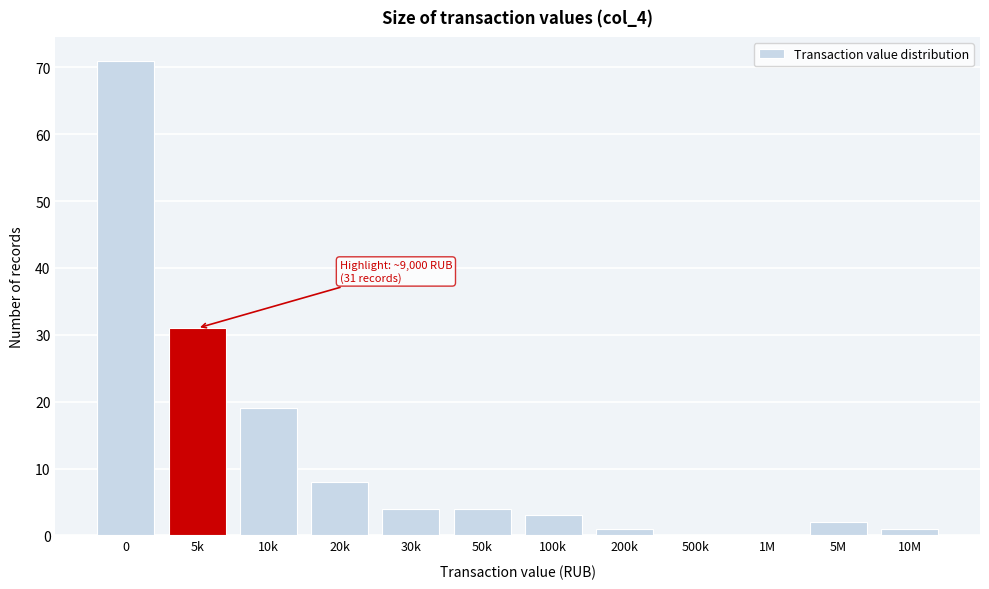

Reading right to left, what are all the values shown in this chart?

10M=1	5M=2	1M=0	500k=0	200k=1	100k=3	50k=4	30k=4	20k=8	10k=19	5k=31	0=71